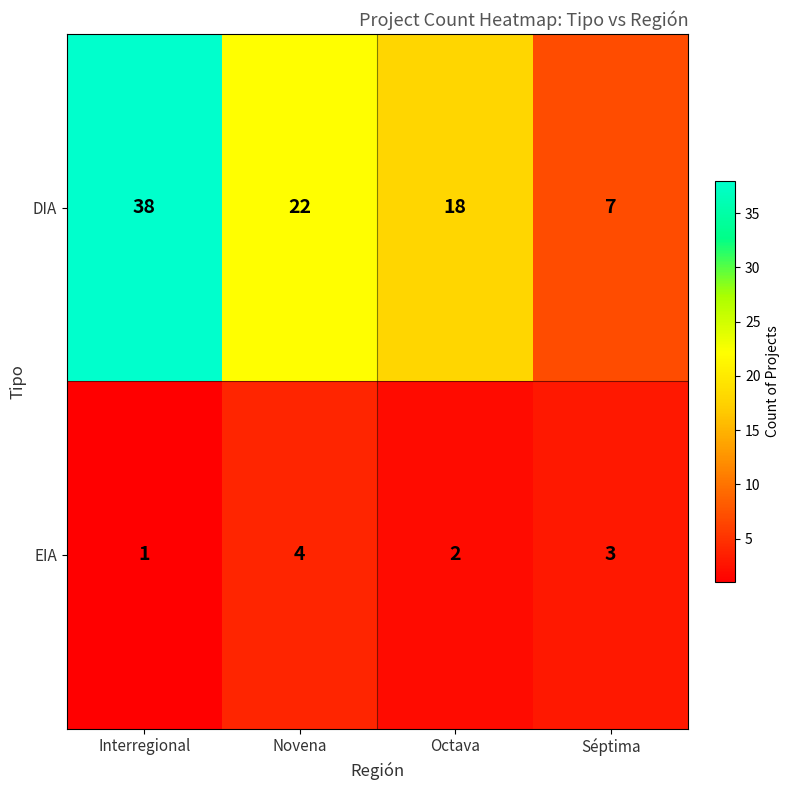

What value does the DIA series have at Interregional?

38